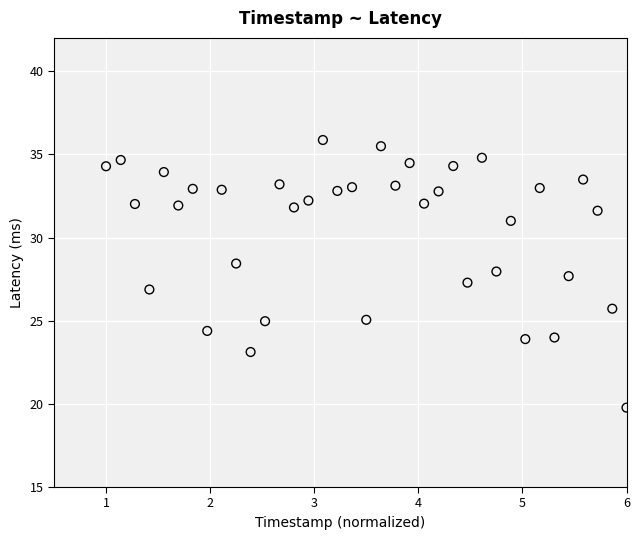

What is the range of X values (max minus min)?

5.0